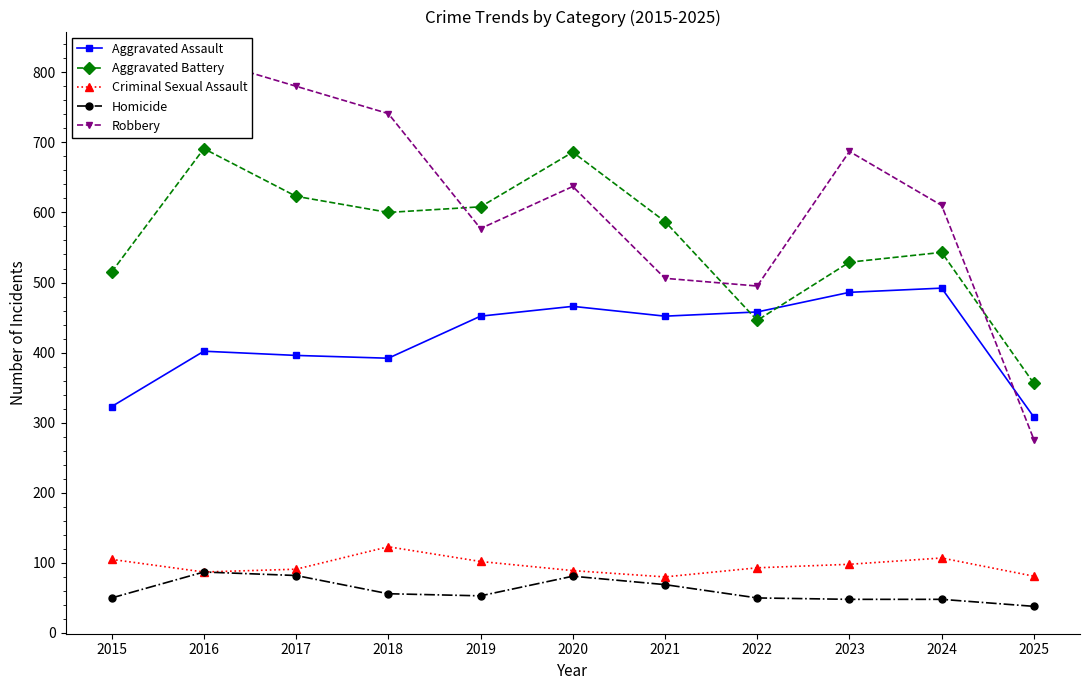

At which category is the sum across all series the highest?

2016